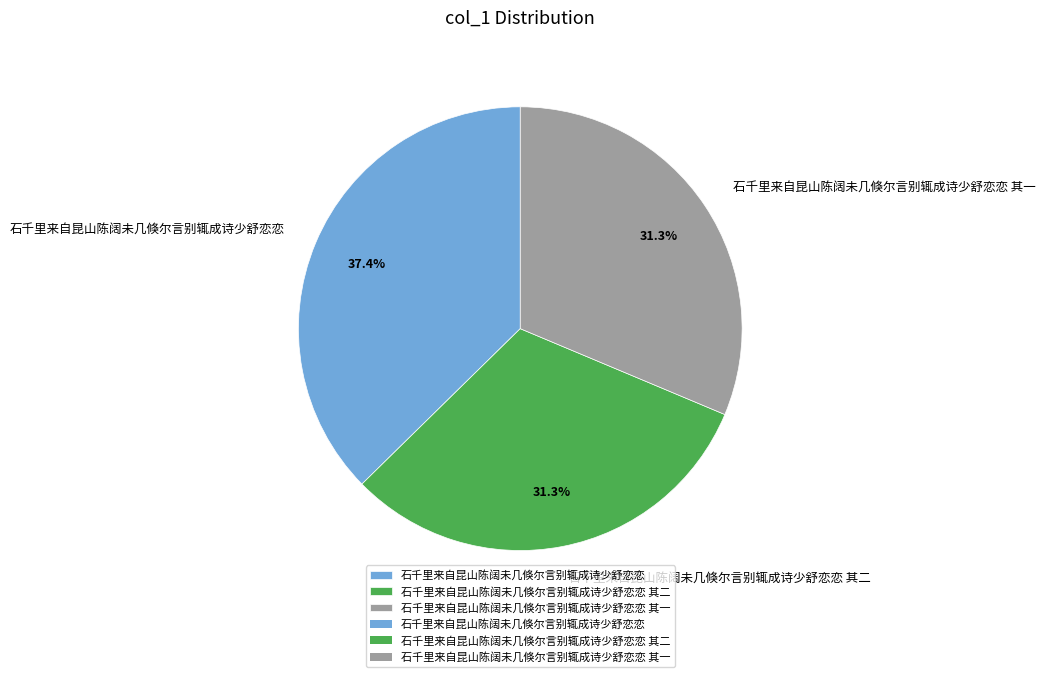

Is it true that 石千里来自昆山陈阔未几倏尔言别辄成诗少舒恋恋 其二 is 19% of the pie?

False